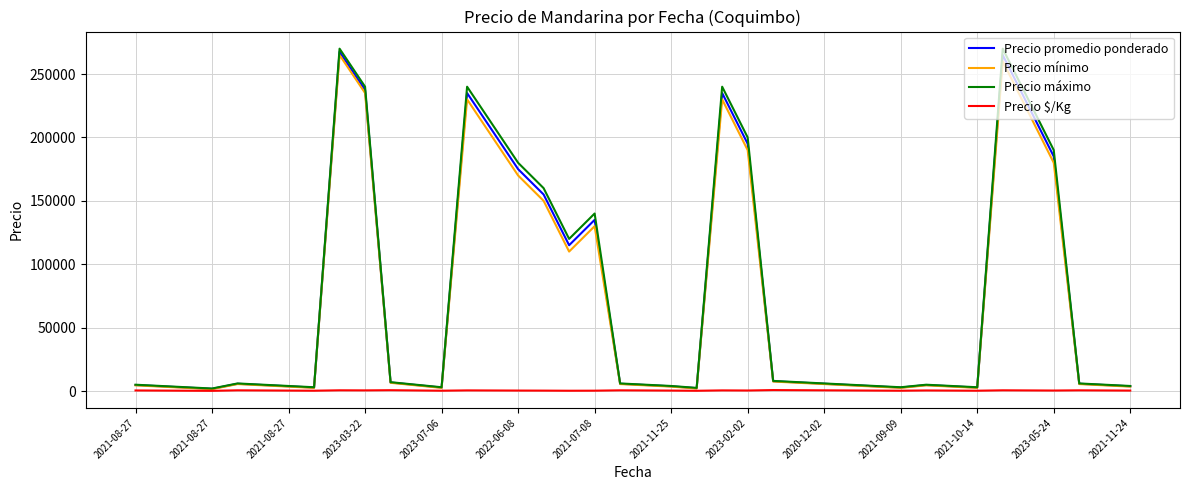

Which series has the widest spread of values?

Precio máximo